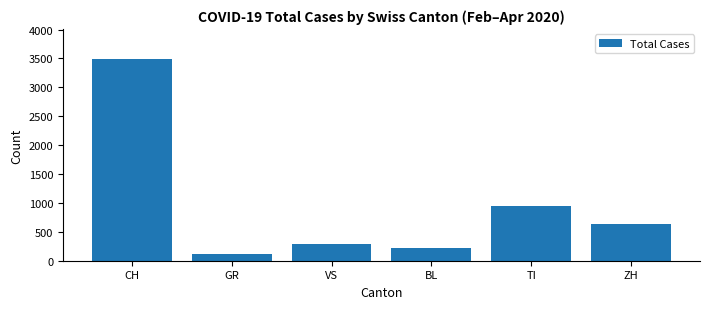

The value at ZH is 633. True or false?

True